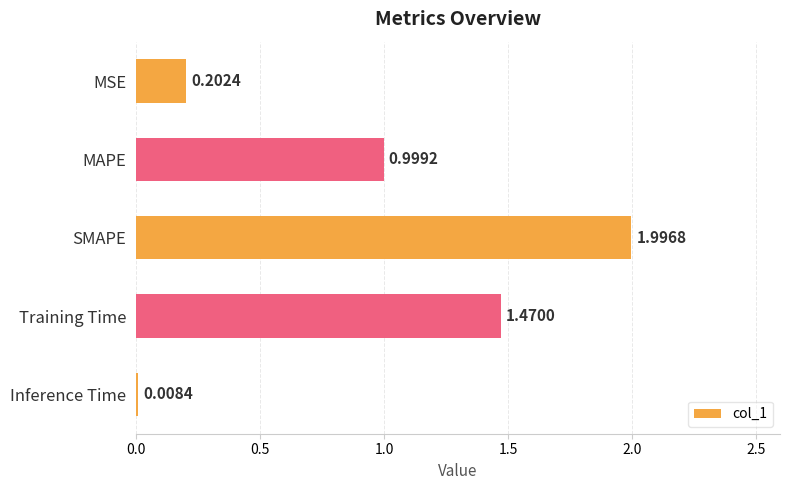

What is the greatest value displayed?

2.0